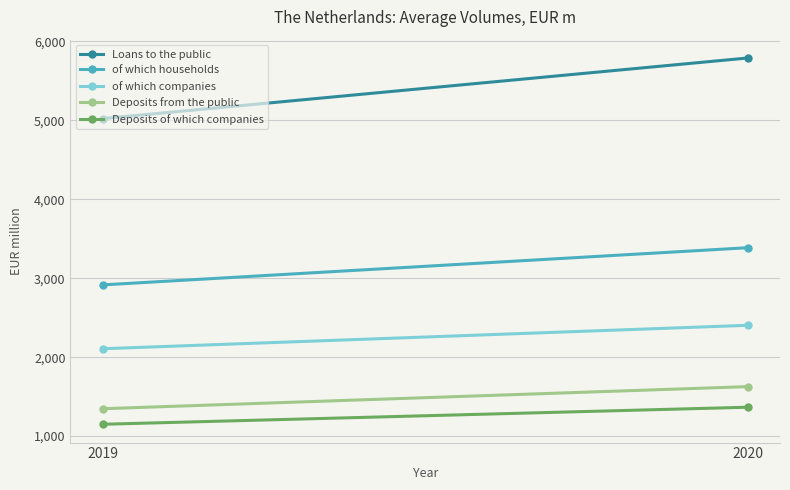

At which category is the sum across all series the highest?

2020